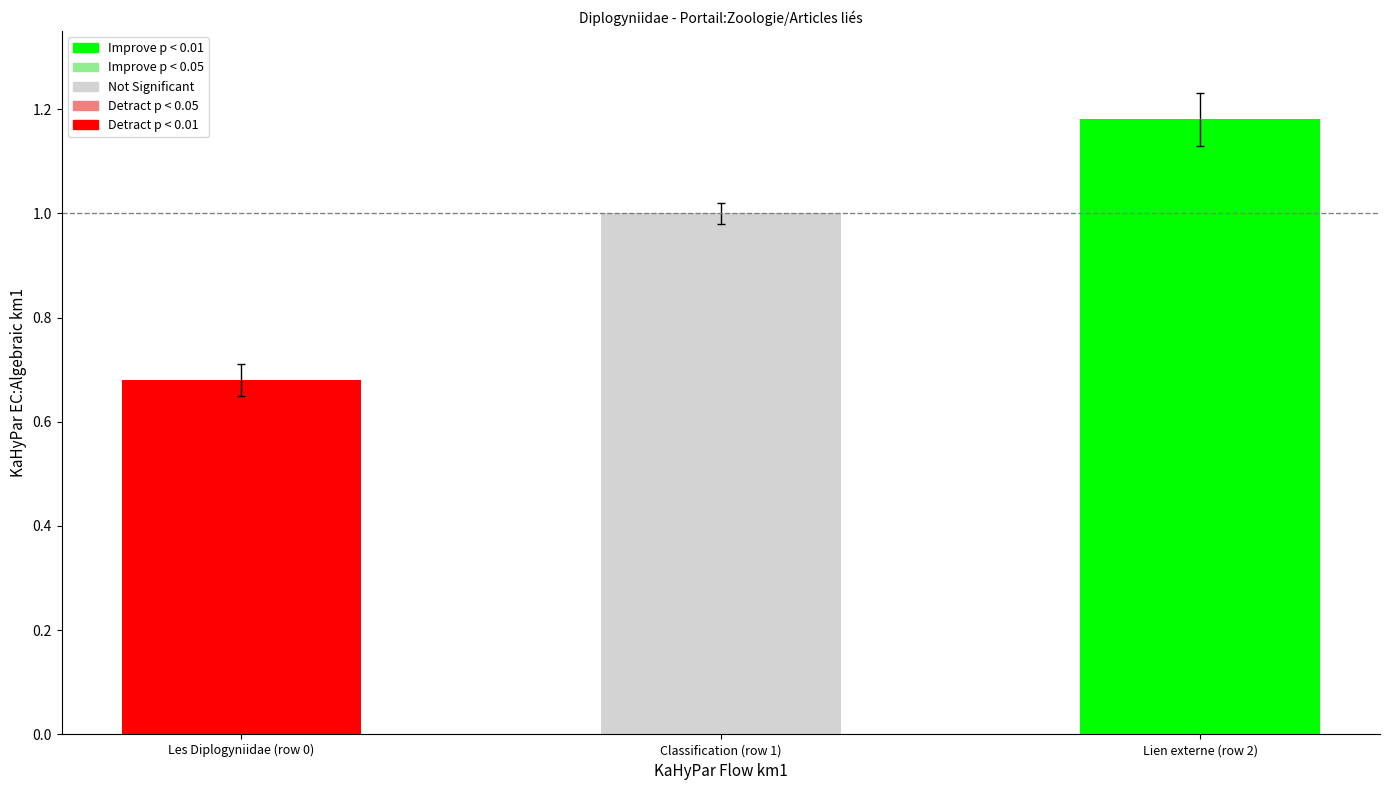

Are the bars horizontal?

No